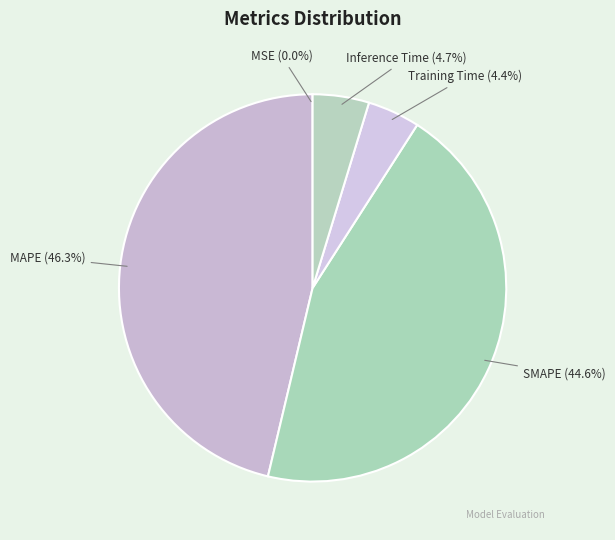

Does any single category account for the majority?

No